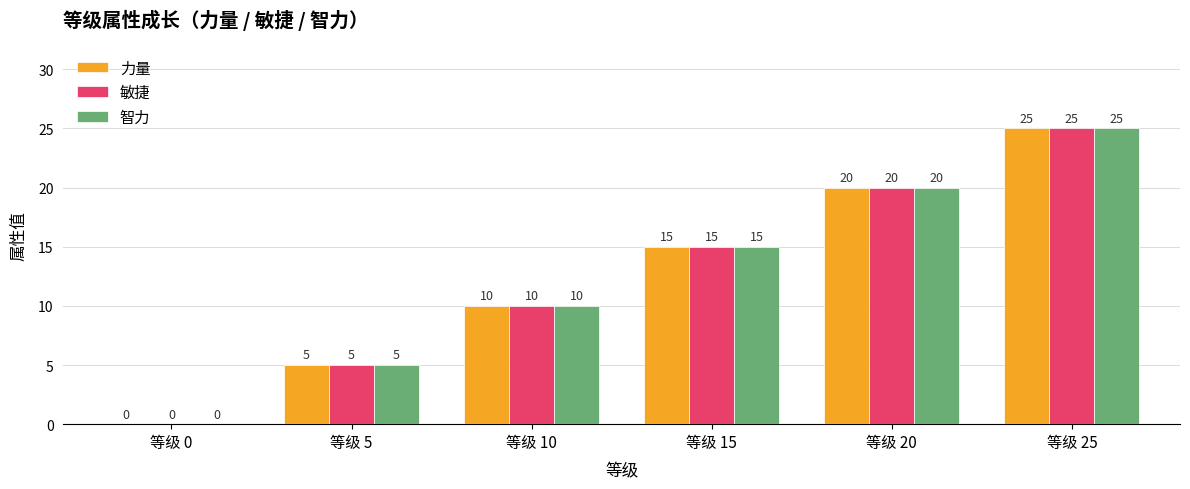

How many categories are shown in the chart?

6